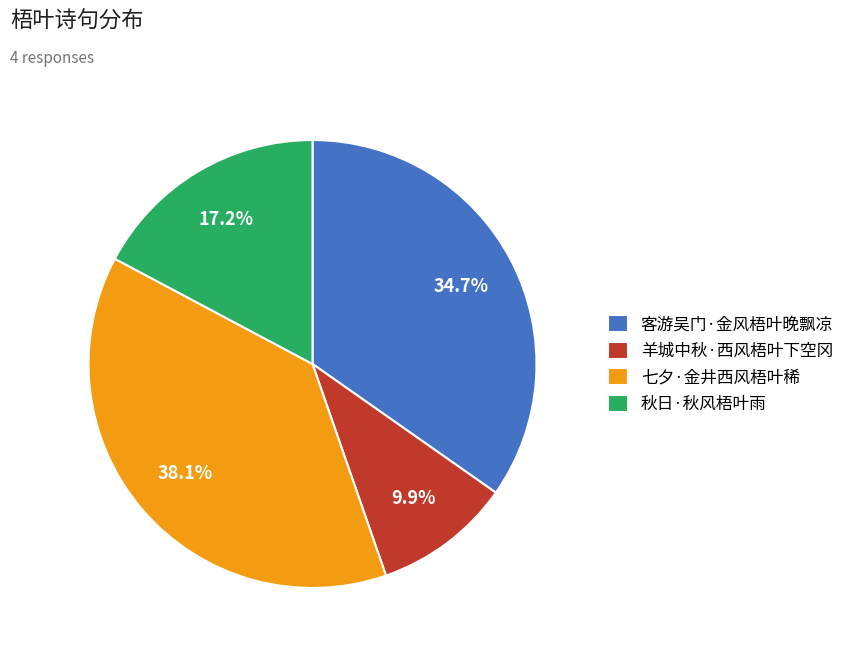

Count the number of slices in the pie.

4